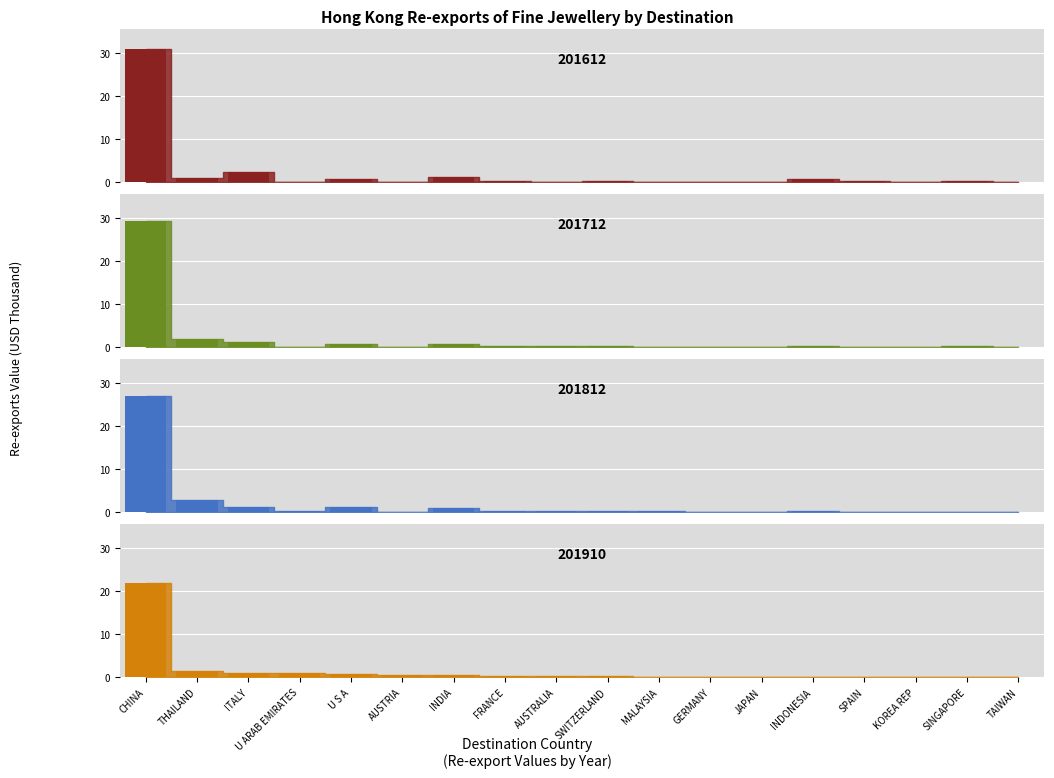

How many bars are there in total?

72